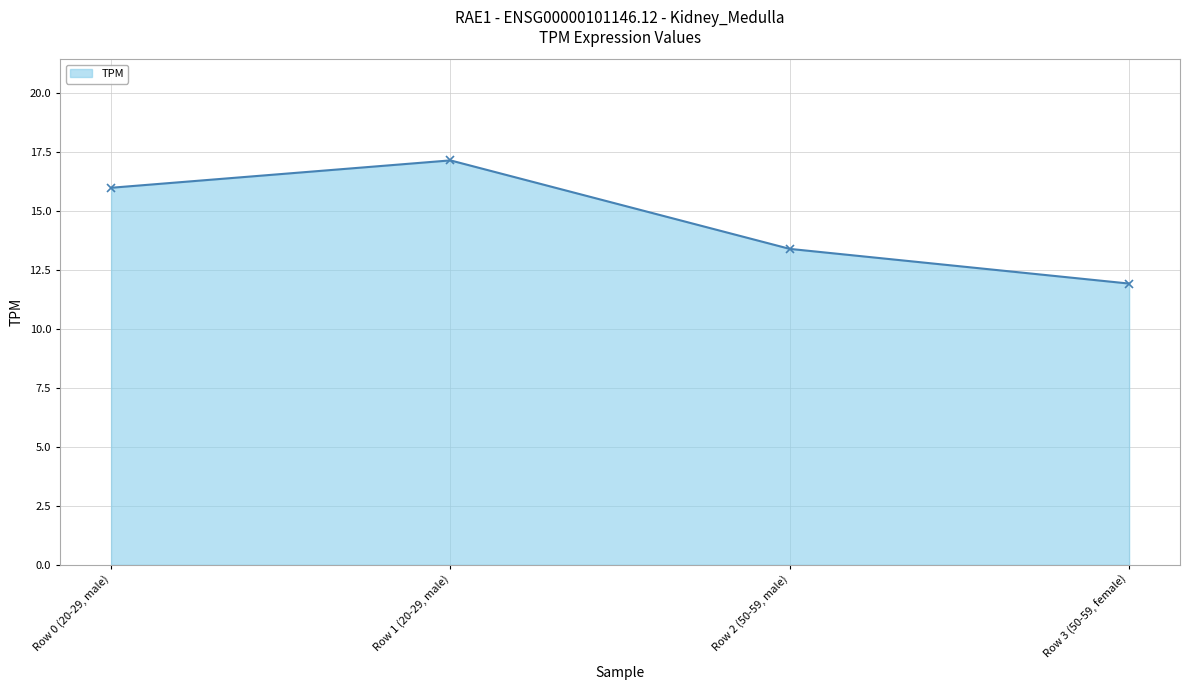

Does the chart display data point markers on the line(s)?

Yes